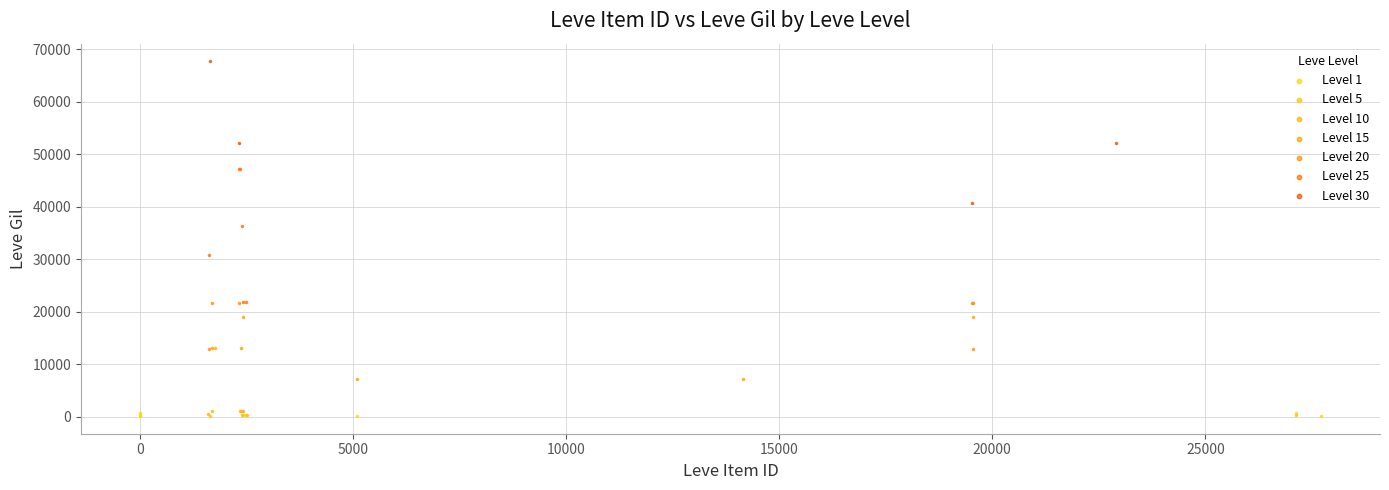

Which series reaches the maximum Y coordinate?

Level 30